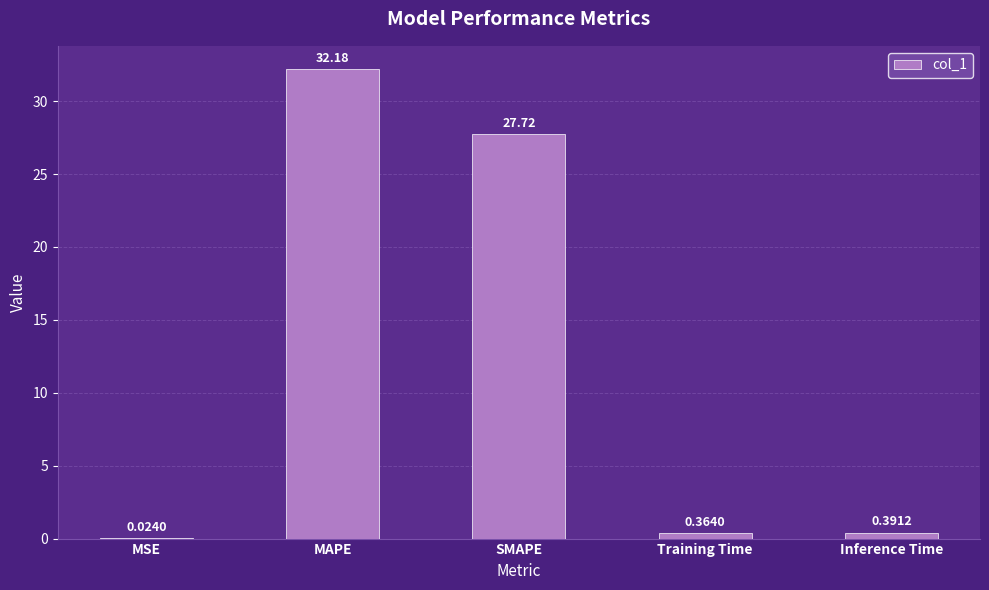

What is the change in value from MAPE to Training Time?

-31.8